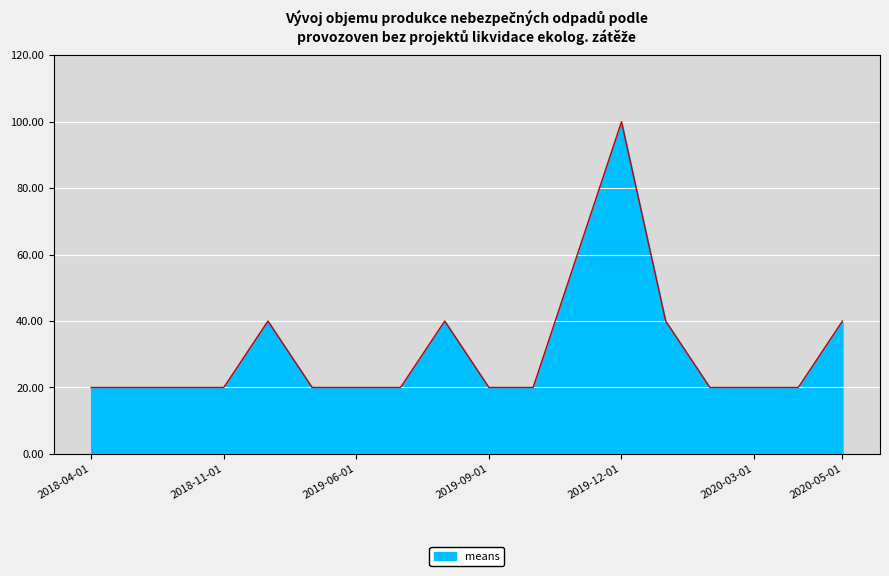

Reading right to left, transcribe all the data shown in this chart.

40	20	20	20	40	100	60	20	20	40	20	20	20	40	20	20	20	20